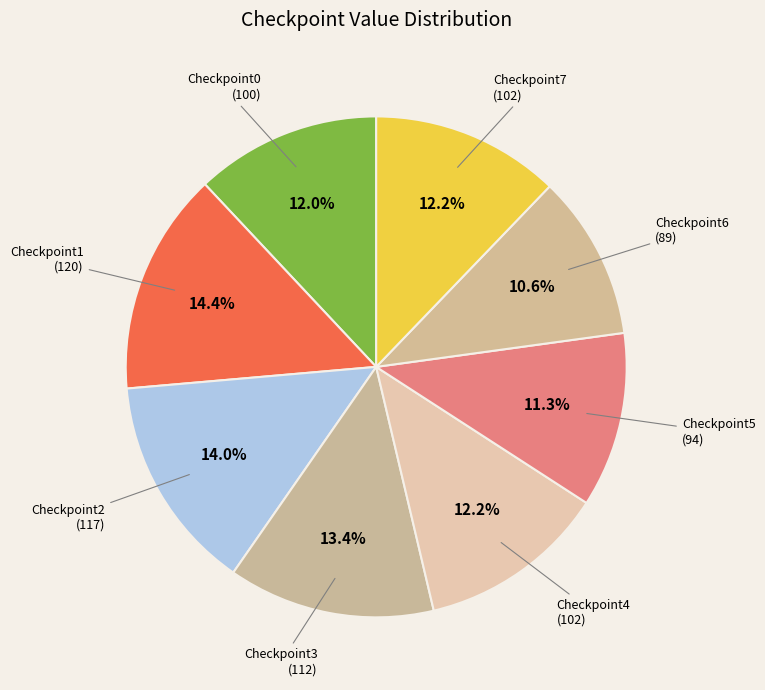

To the nearest percent, what is the difference between the largest and smallest slice percentages?

4%